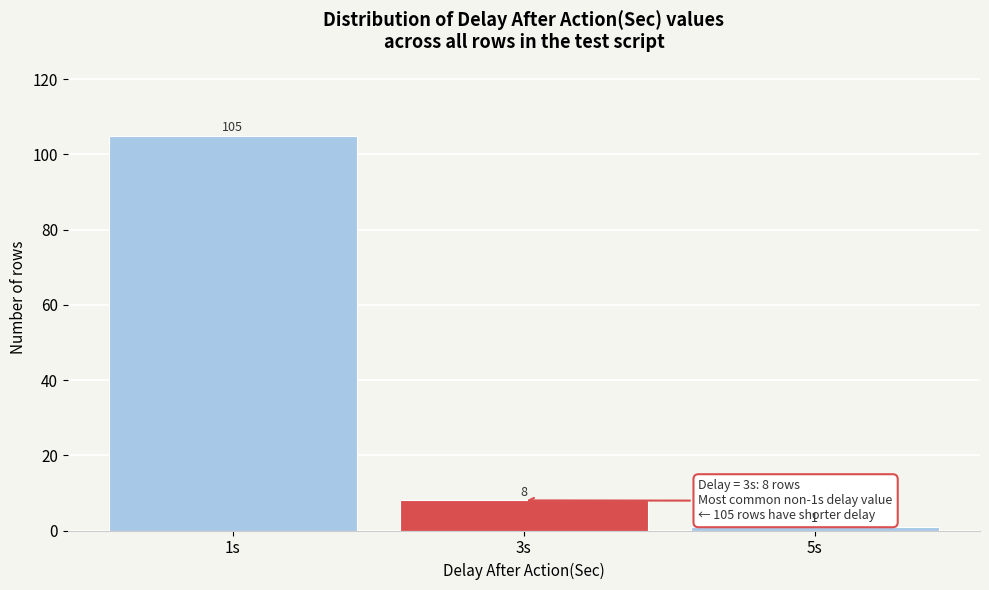

Reading left to right, what are all the values shown in this chart?

1s=105	3s=8	5s=1